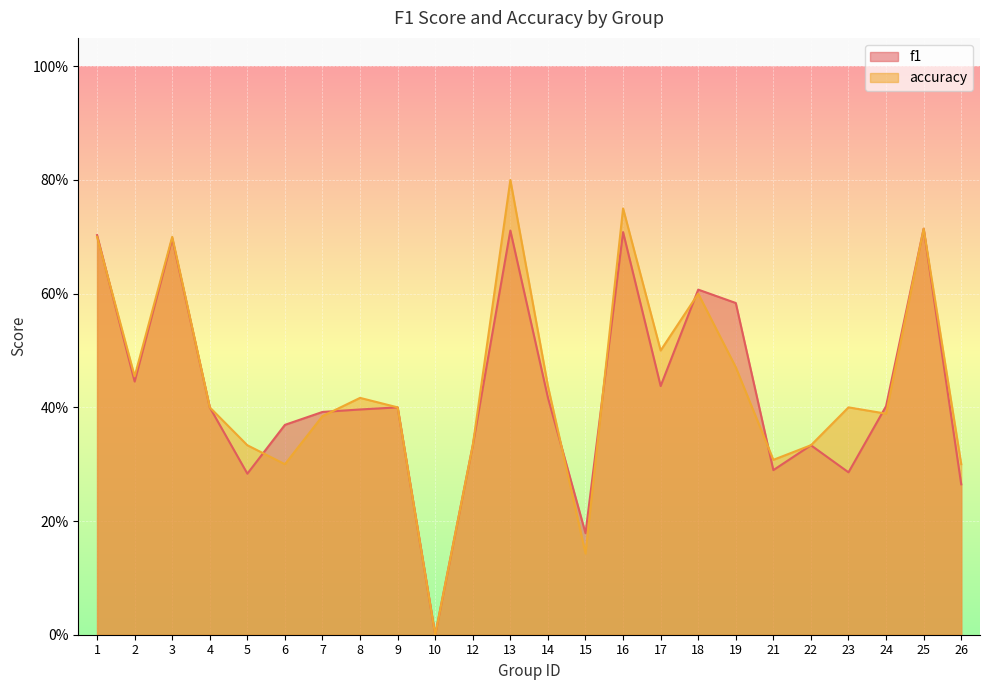

Which series has the largest range (max minus min)?

accuracy